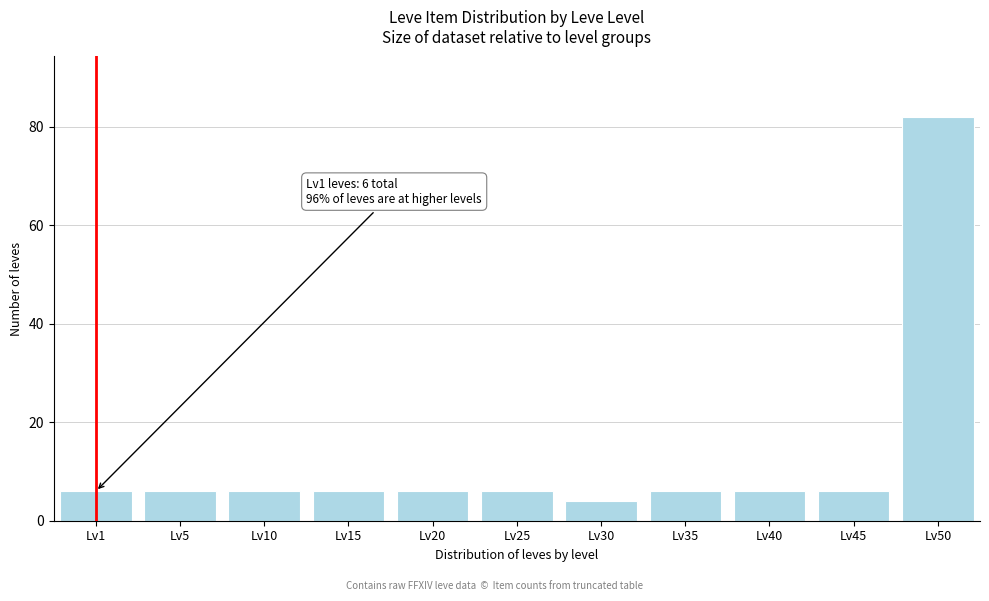

Reading left to right, extract all data points from this chart.

6	6	6	6	6	6	4	6	6	6	82